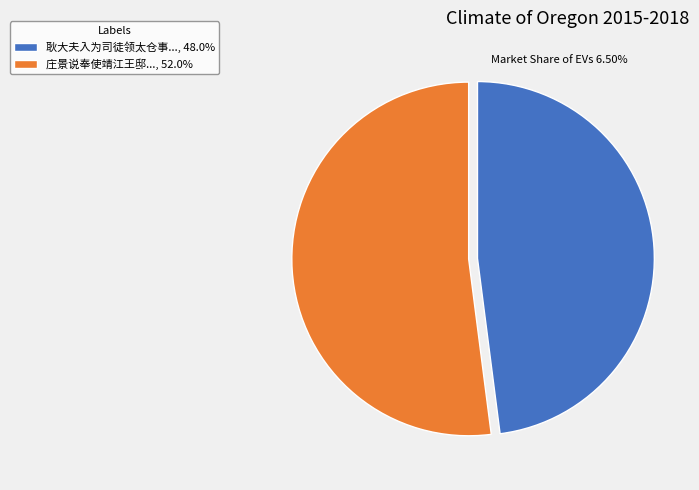

Does 庄景说奉使靖江王邸..., 52.0% account for over 50% of the chart?

Yes